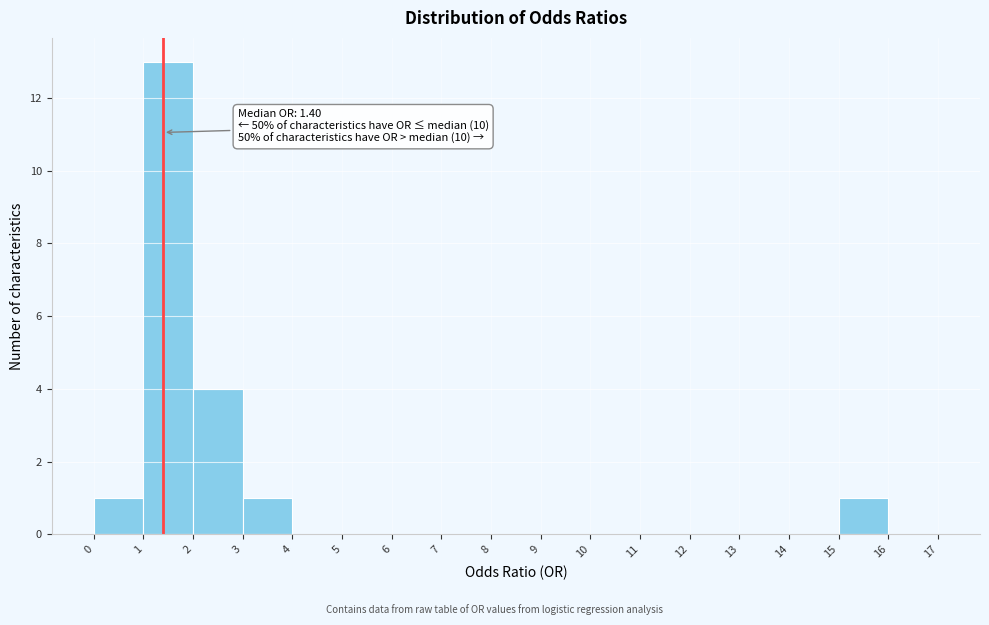

Over which range of the x-axis is the bar tallest?

1 to 2